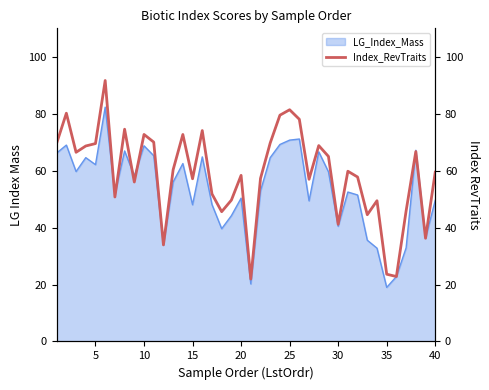

True or false: the data shows 126.5 at 35.

False